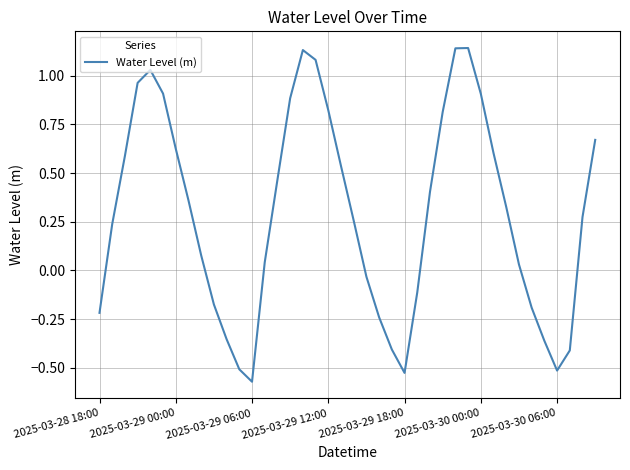

Count the number of categories in the chart.

40